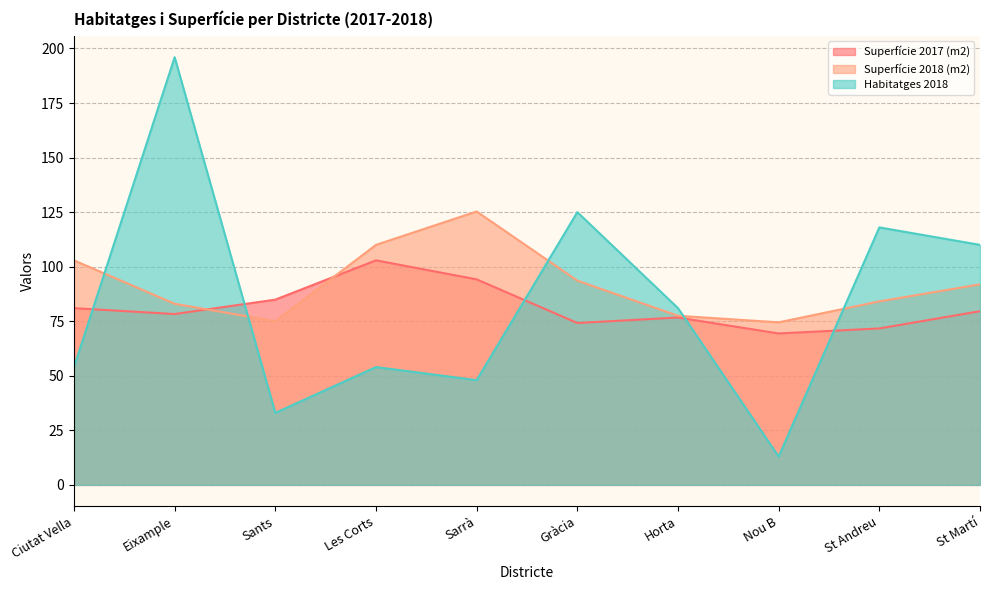

Which label corresponds to the largest value in the chart?

Eixample